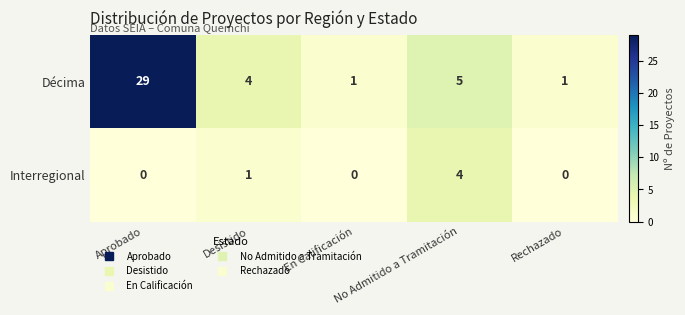

Which series has the largest range (max minus min)?

Décima